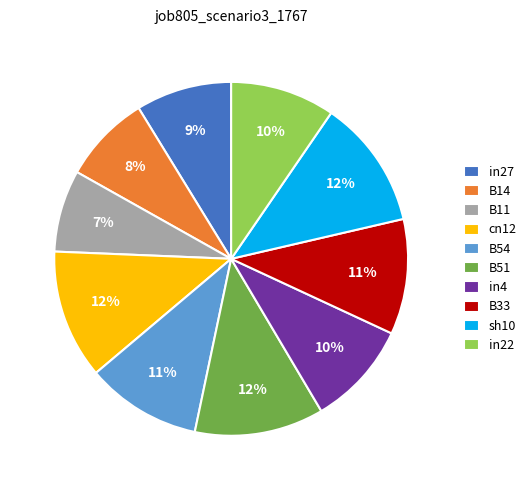

To the nearest percent, what is the average slice percentage?

10%